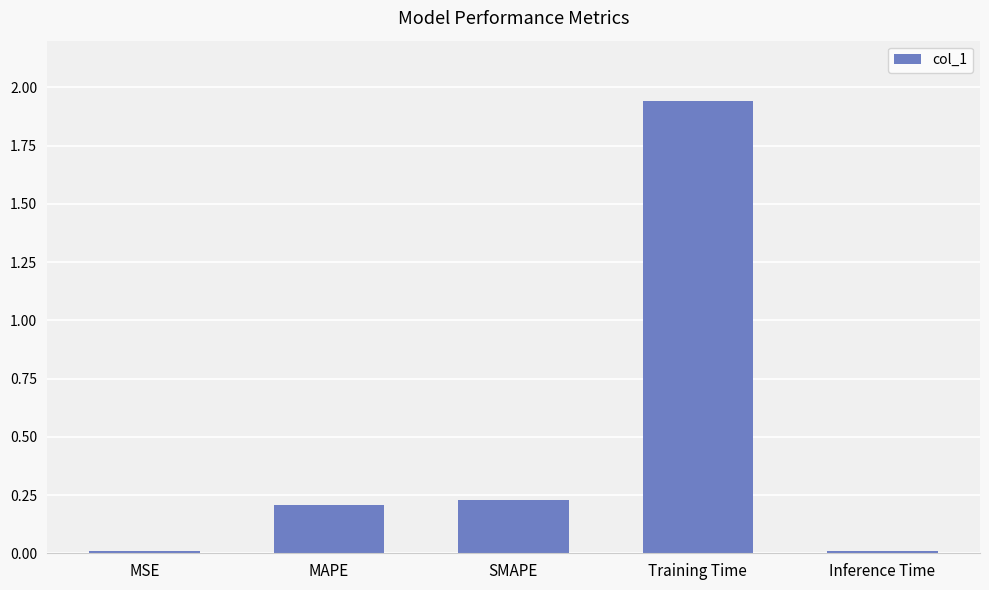

What is the sum of all values?

2.4